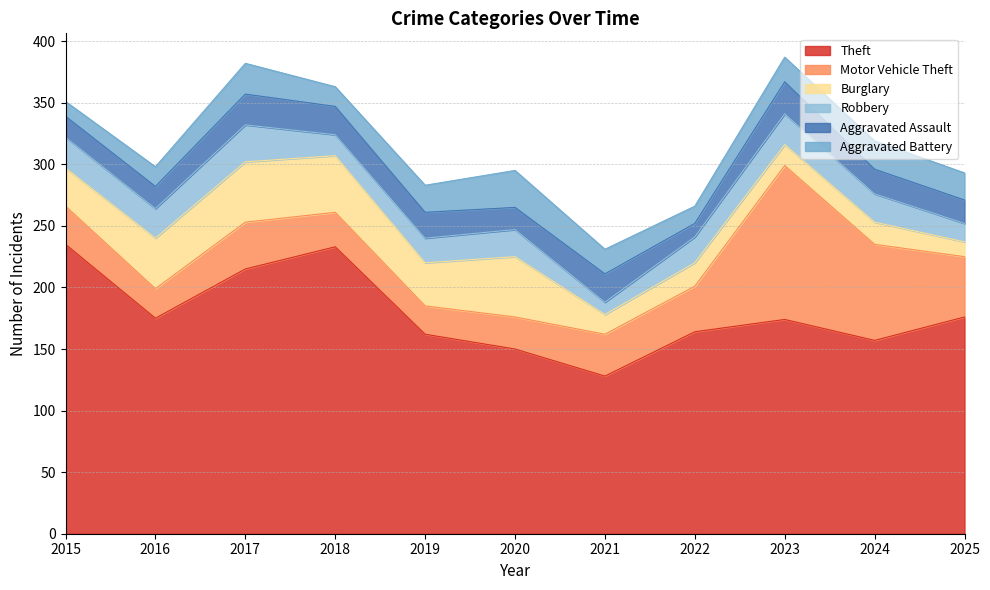

Where is Aggravated Assault nearest to the value 18?

2016